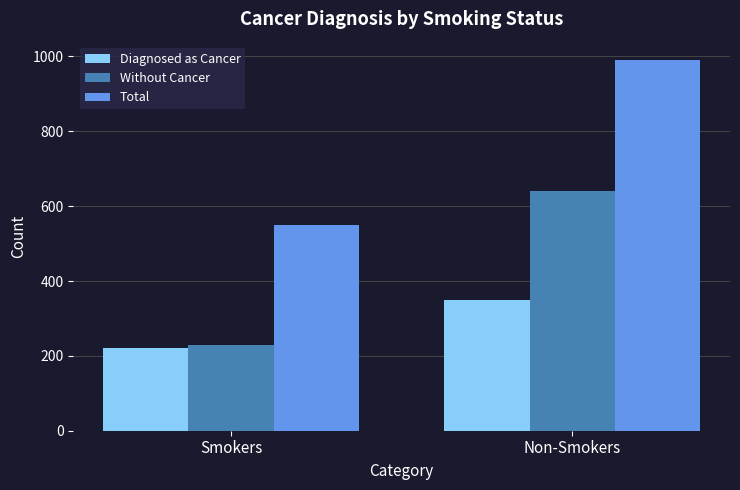

What is the sum of all Total values?

1540